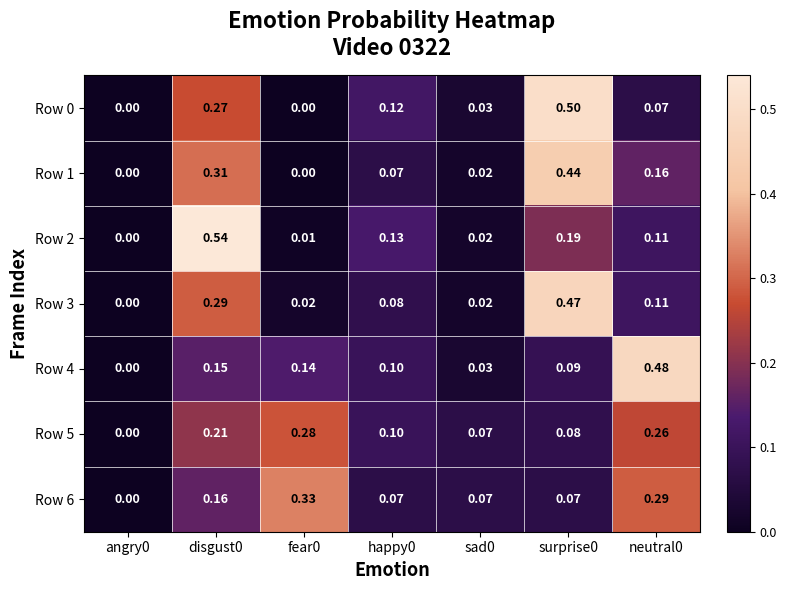

How many series are shown in this chart?

7